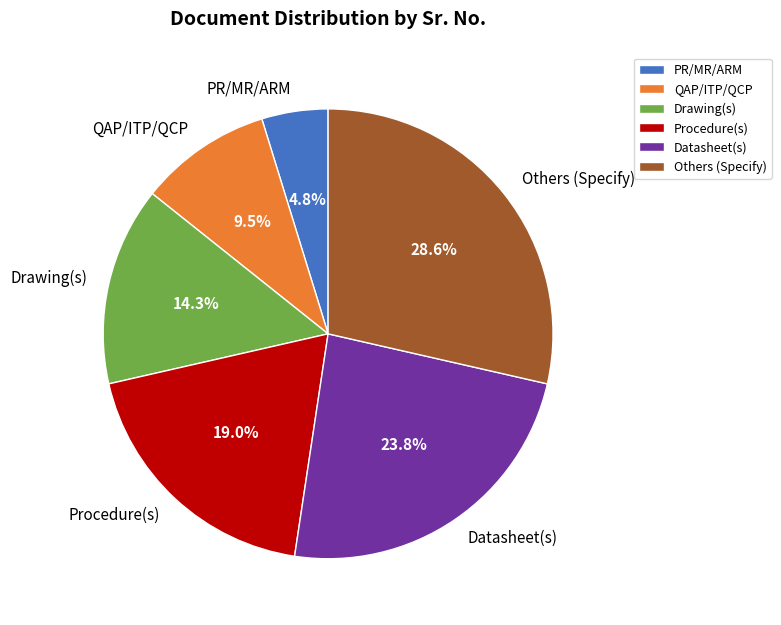

How much of the chart is everything except PR/MR/ARM?

95.2%